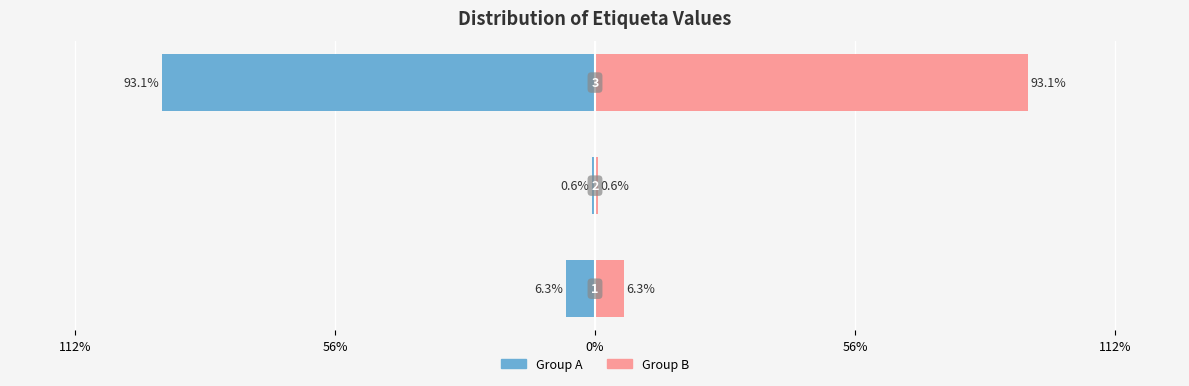

The Group B series shows 0.4 at 56%. True or false?

False